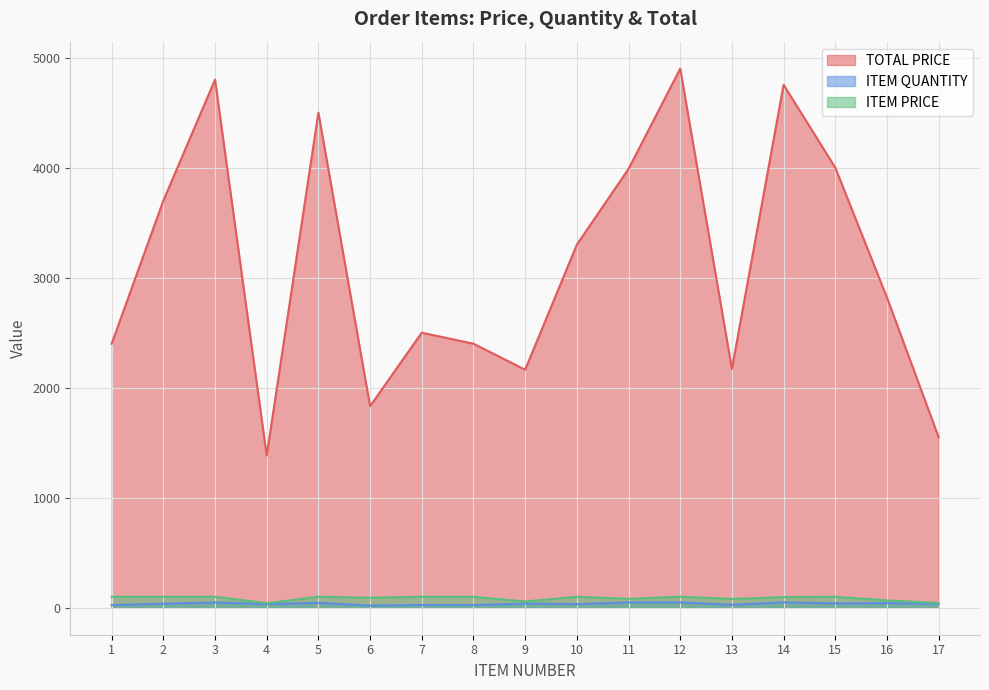

At which category does ITEM QUANTITY reach its first local peak?

3